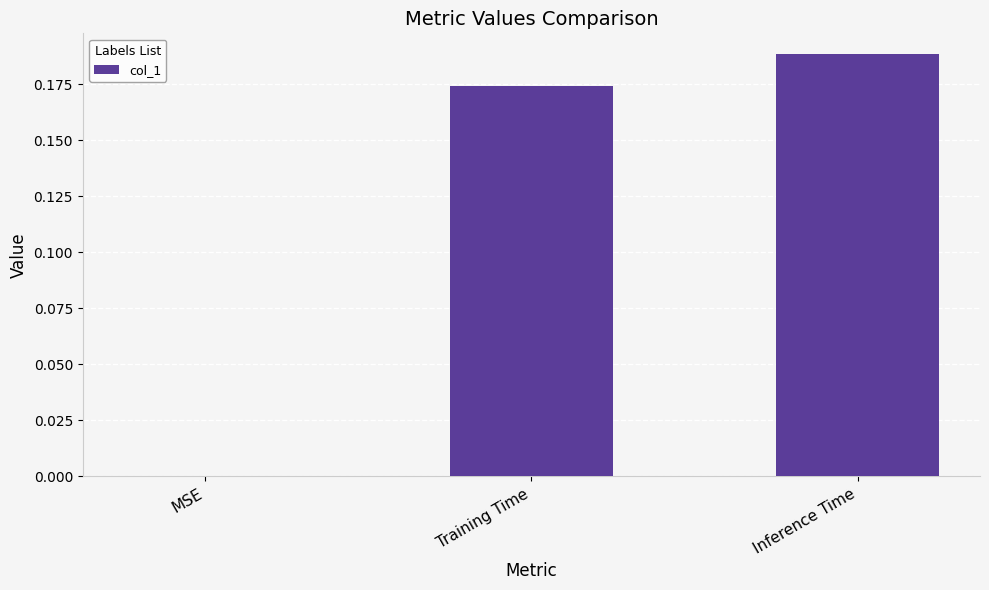

Which label corresponds to the largest value in the chart?

Inference Time